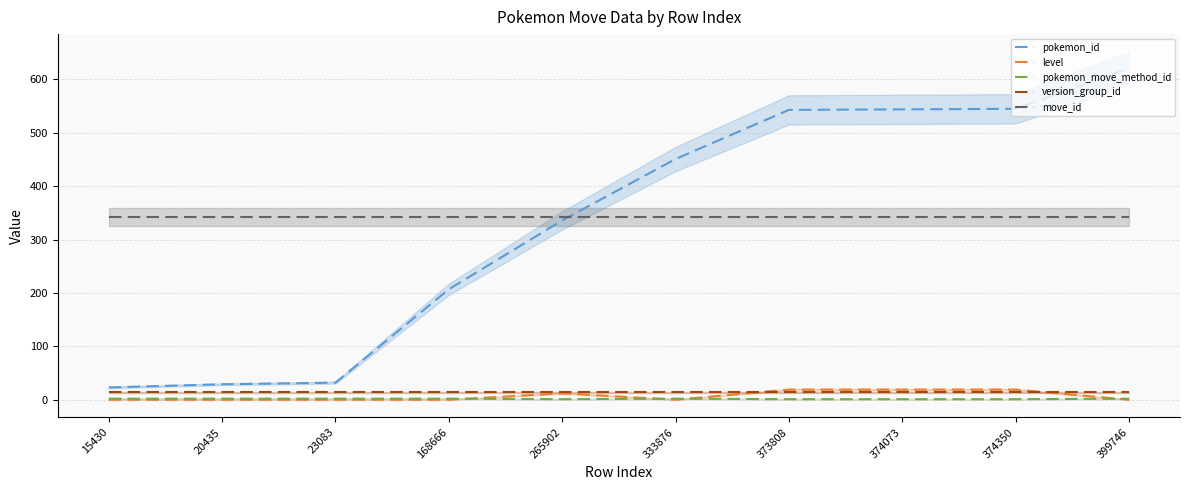

Where is the first local minimum for level?

333876